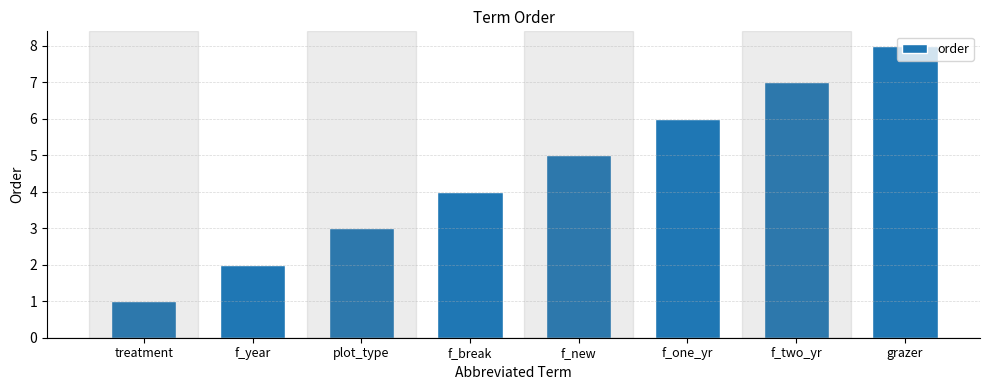

Rank the categories by value from lowest to highest.

treatment, f_year, plot_type, f_break, f_new, f_one_yr, f_two_yr, grazer